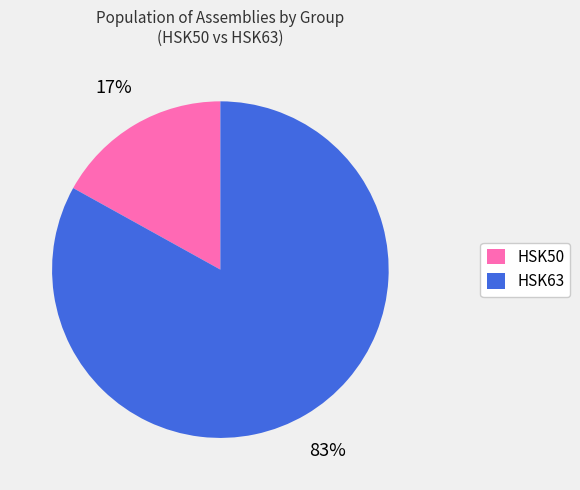

To the nearest percent, what percentage of the pie is HSK50?

17%